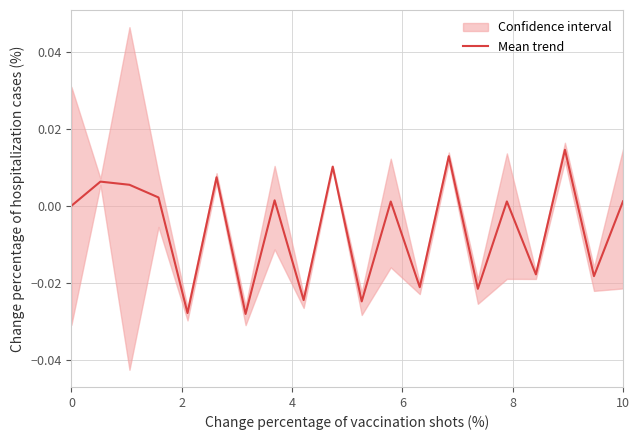

How many values are above zero?

11